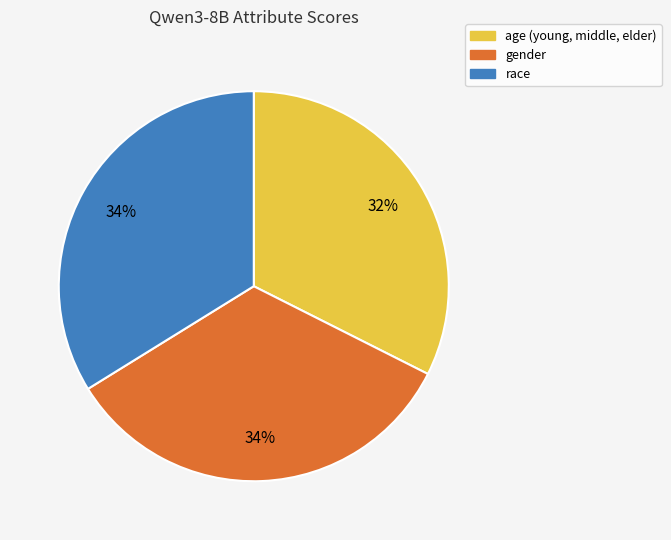

Is there a majority slice in this chart?

No